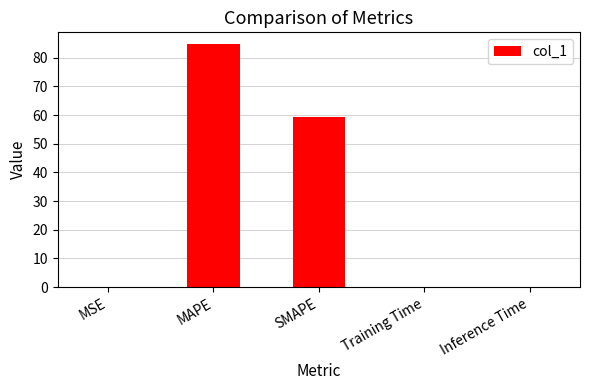

What is the sum of all values?

144.1